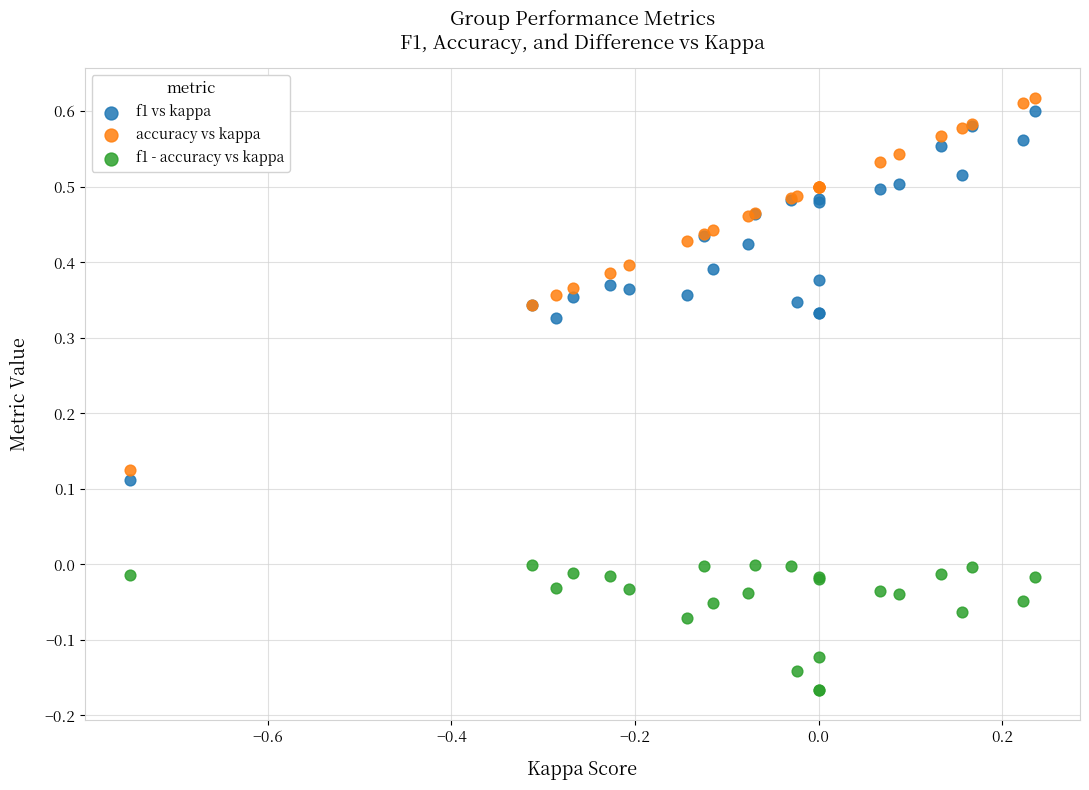

Which series contains the lowest Y value?

f1 - accuracy vs kappa